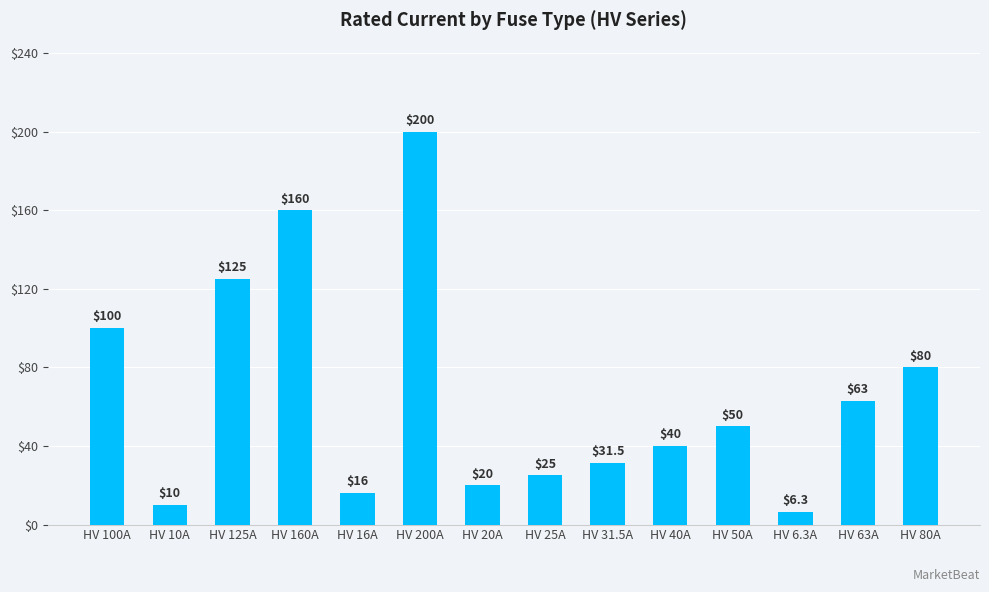

What is the sum of the values at HV 63A and HV 10A?

73.0